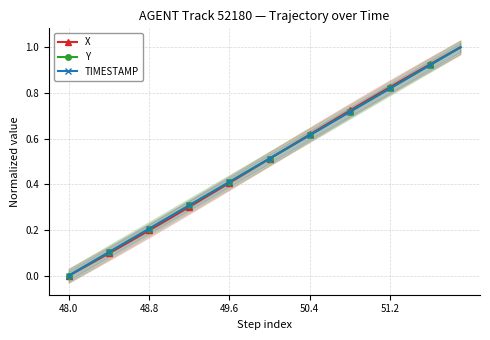

The value of TIMESTAMP at 38 is 1.6. True or false?

False